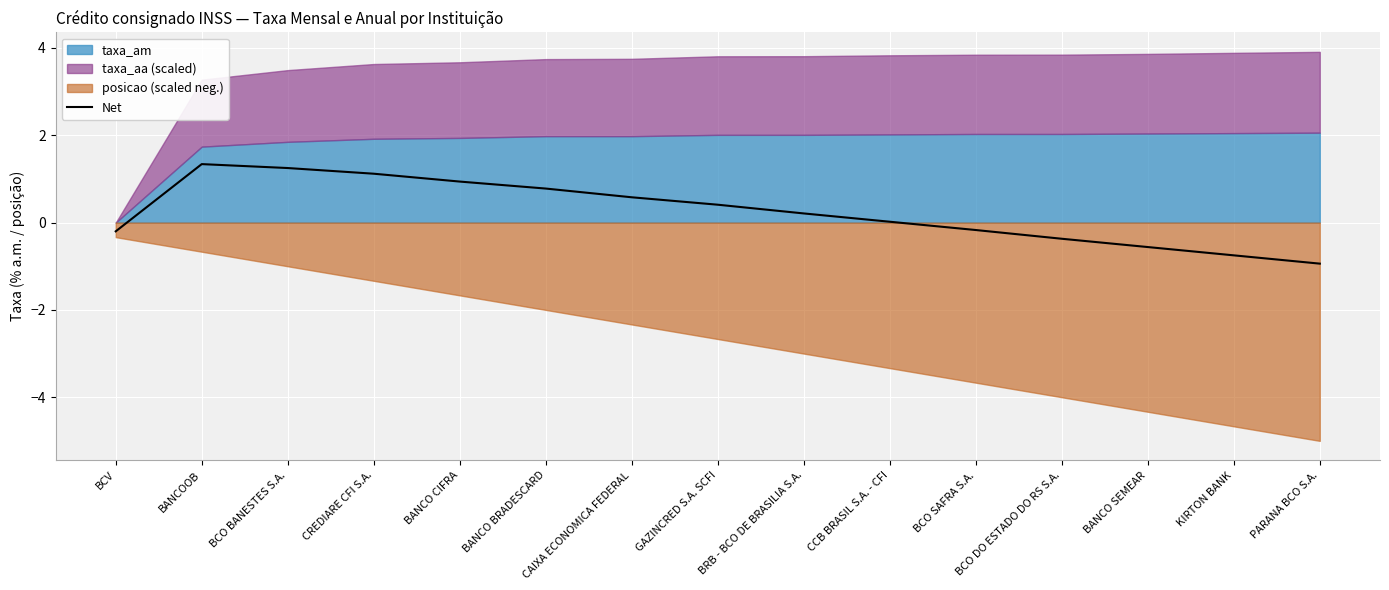

Count the number of values greater than 0.

9